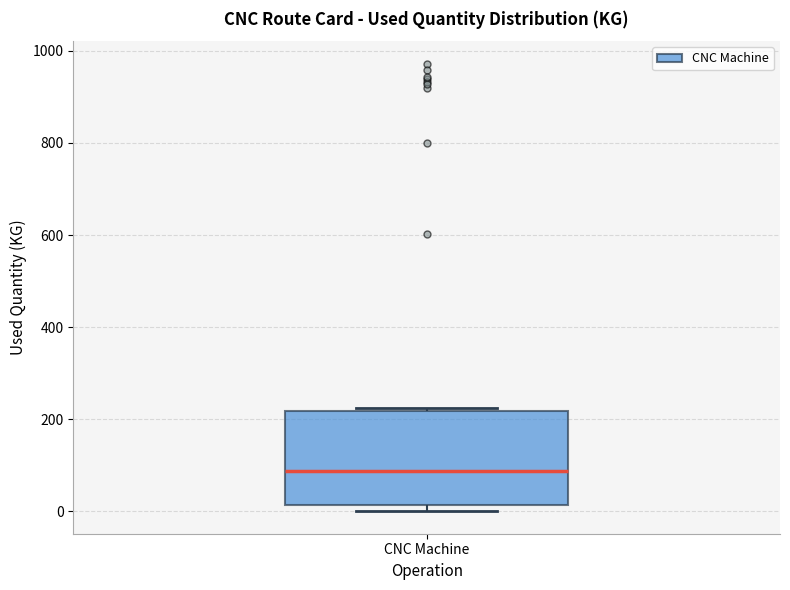

Read this box plot against the y-axis: the position of the median line, the range covered by the box, and the ends of both whiskers. The values are not printed on the chart, so give them approximately, as read against the axis.

median 80, box 20 to 220, whiskers 0 to 220 (just above the box's upper edge)